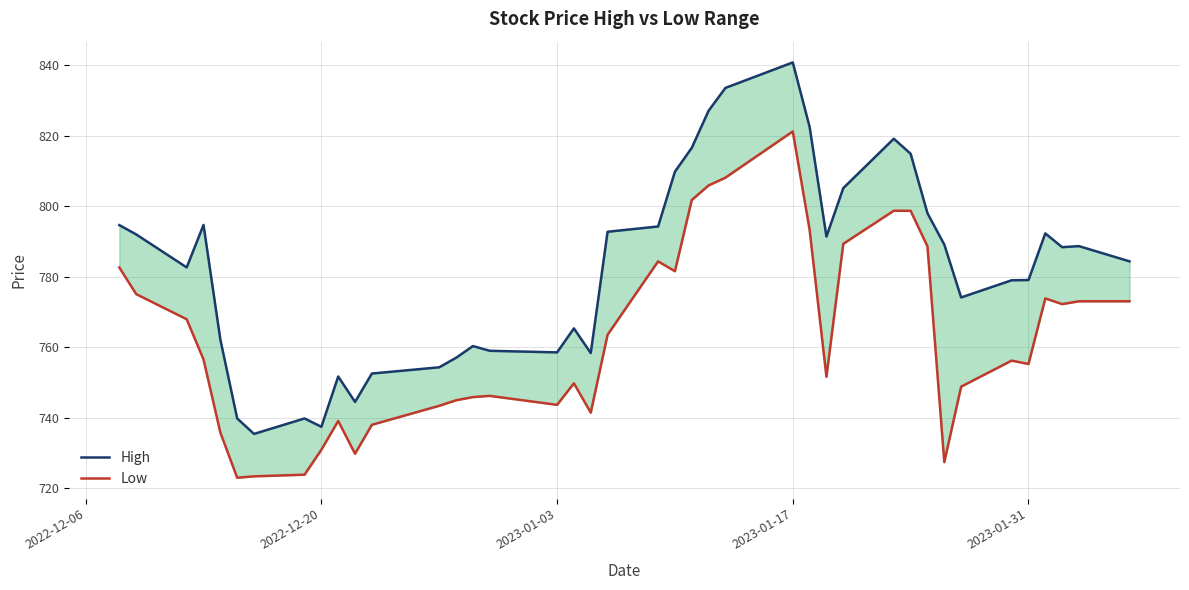

How many interior local peaks does the High series have?

9